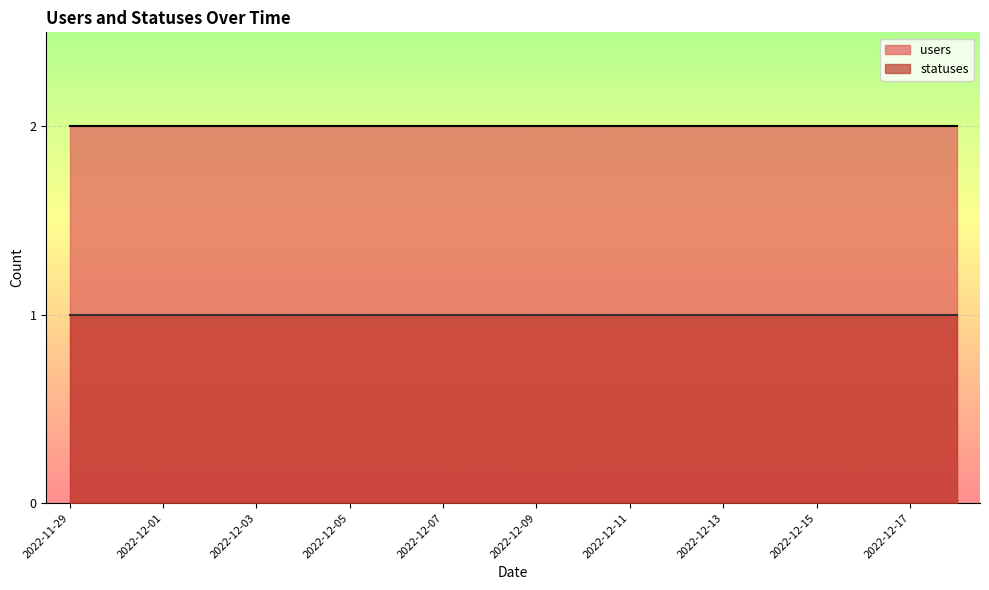

What is the average value of the statuses series?

1